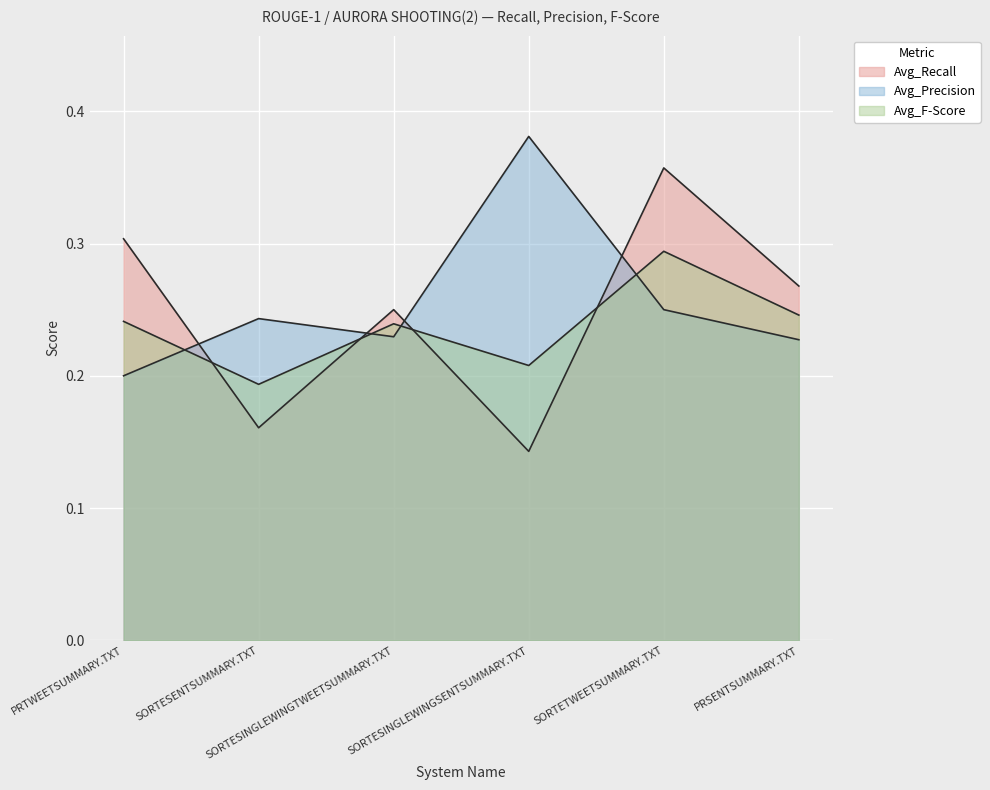

True or false: Avg_Recall has more than 2 points higher than both neighbors.

False